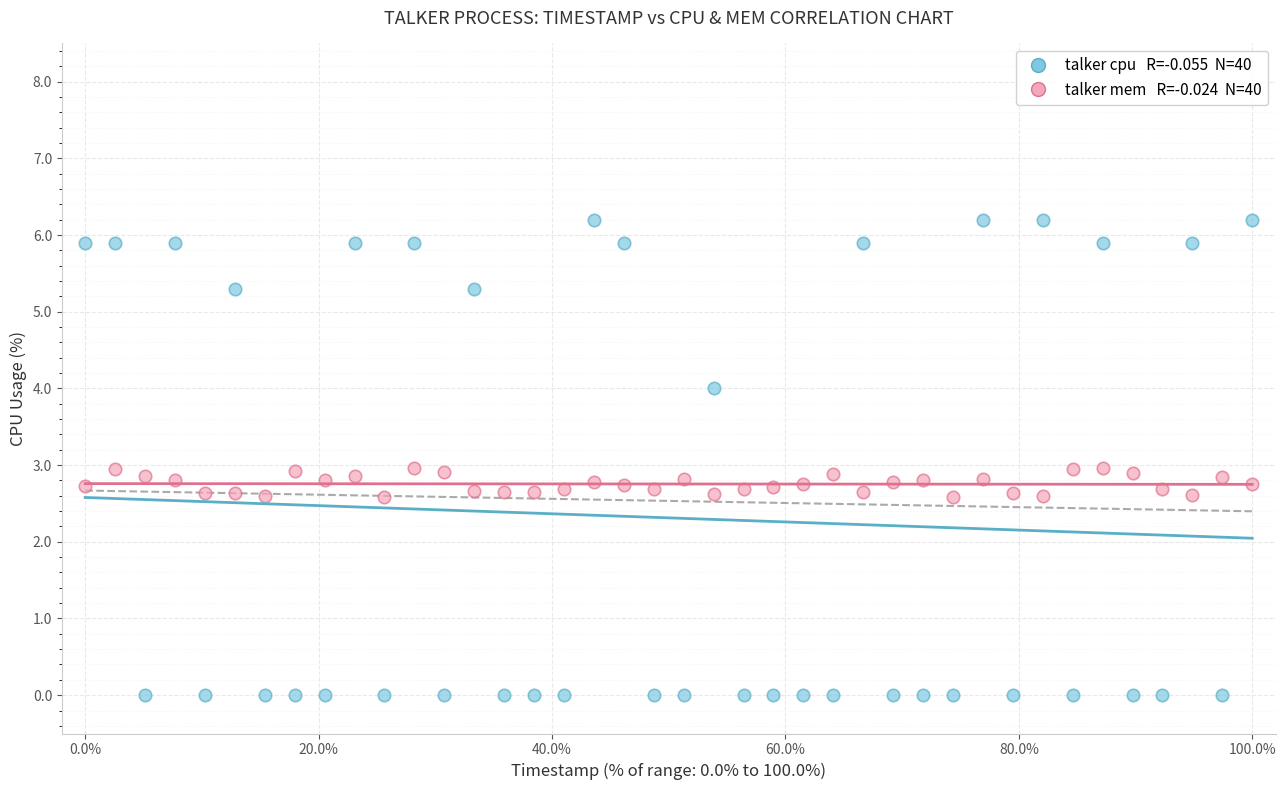

Across all data points, what is the range of X values (max minus min)?

100.0